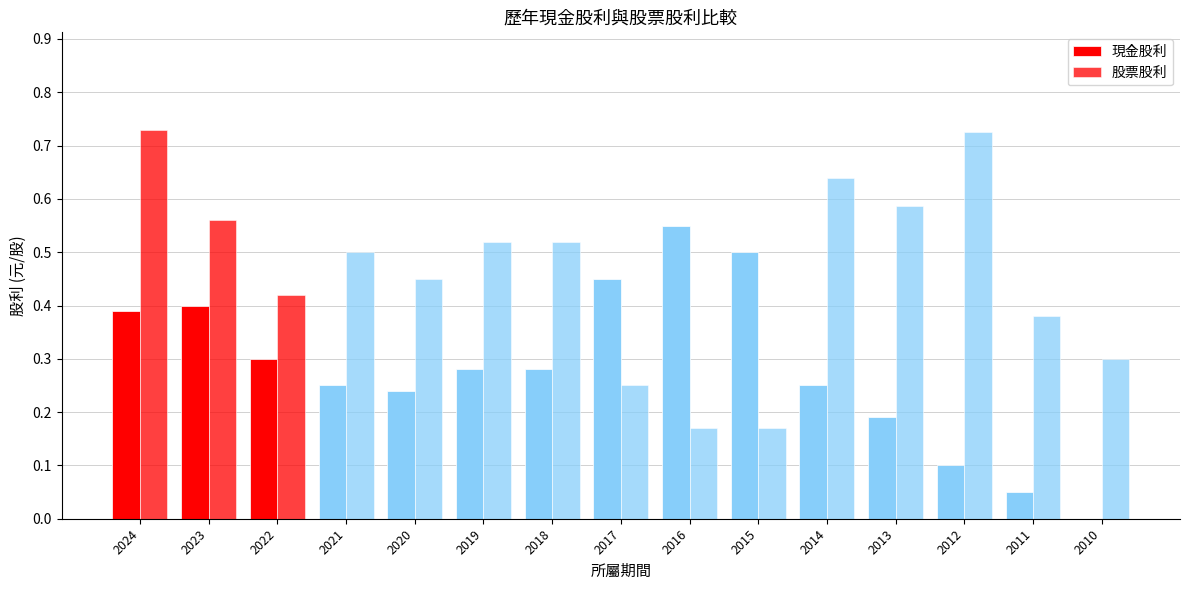

Does the chart contain stacked bars?

No